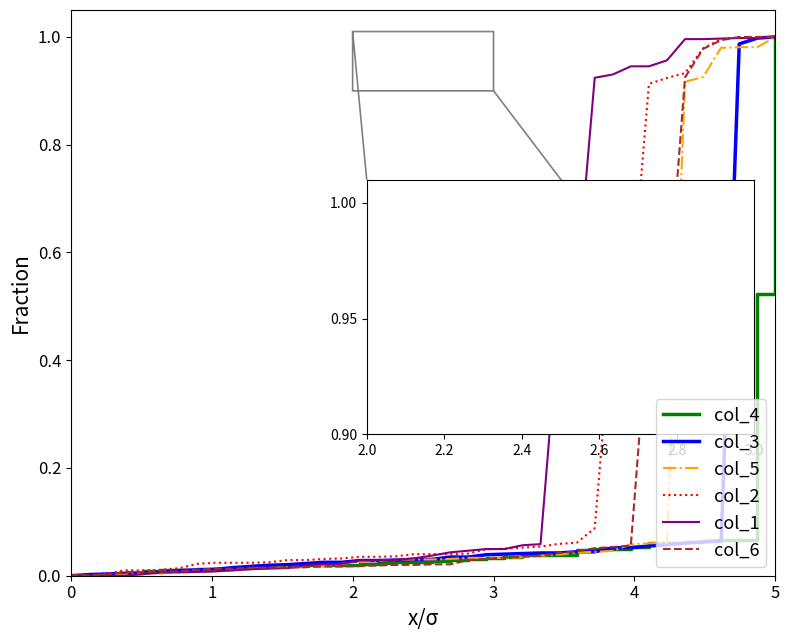

Which series has the largest total across all categories?

col_1